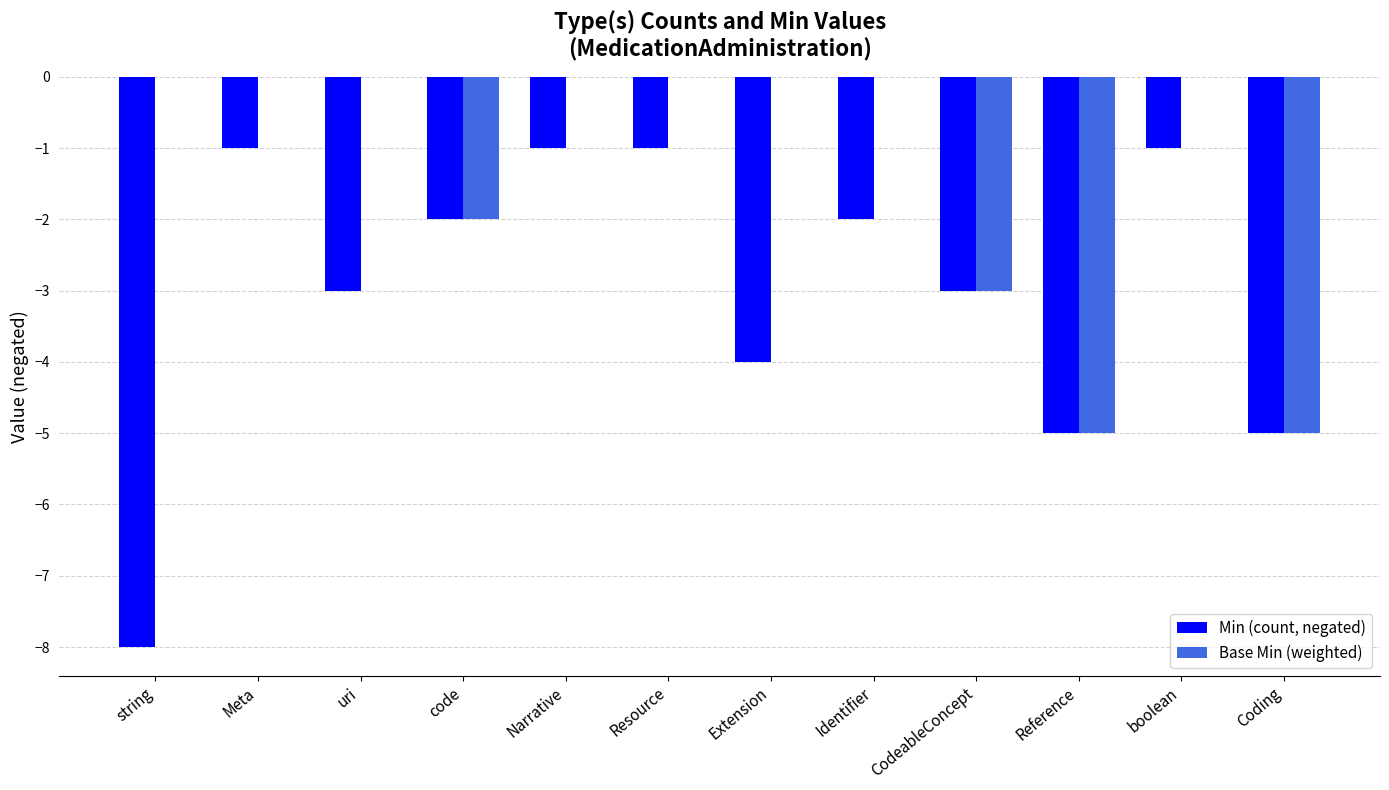

Which series changed the most between Resource and CodeableConcept?

Base Min (weighted)